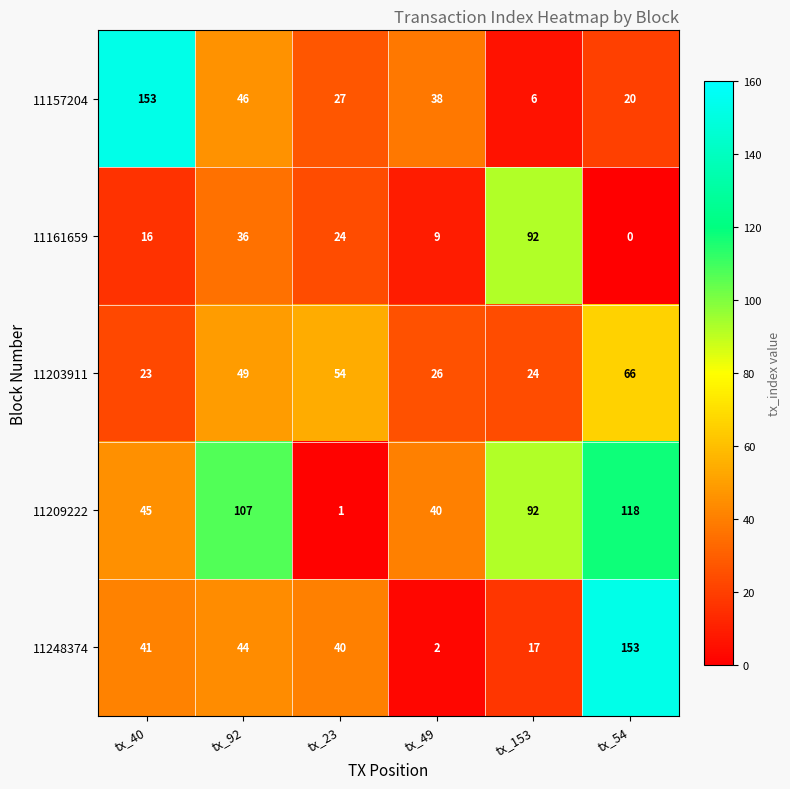

Count the number of categories in the chart.

6